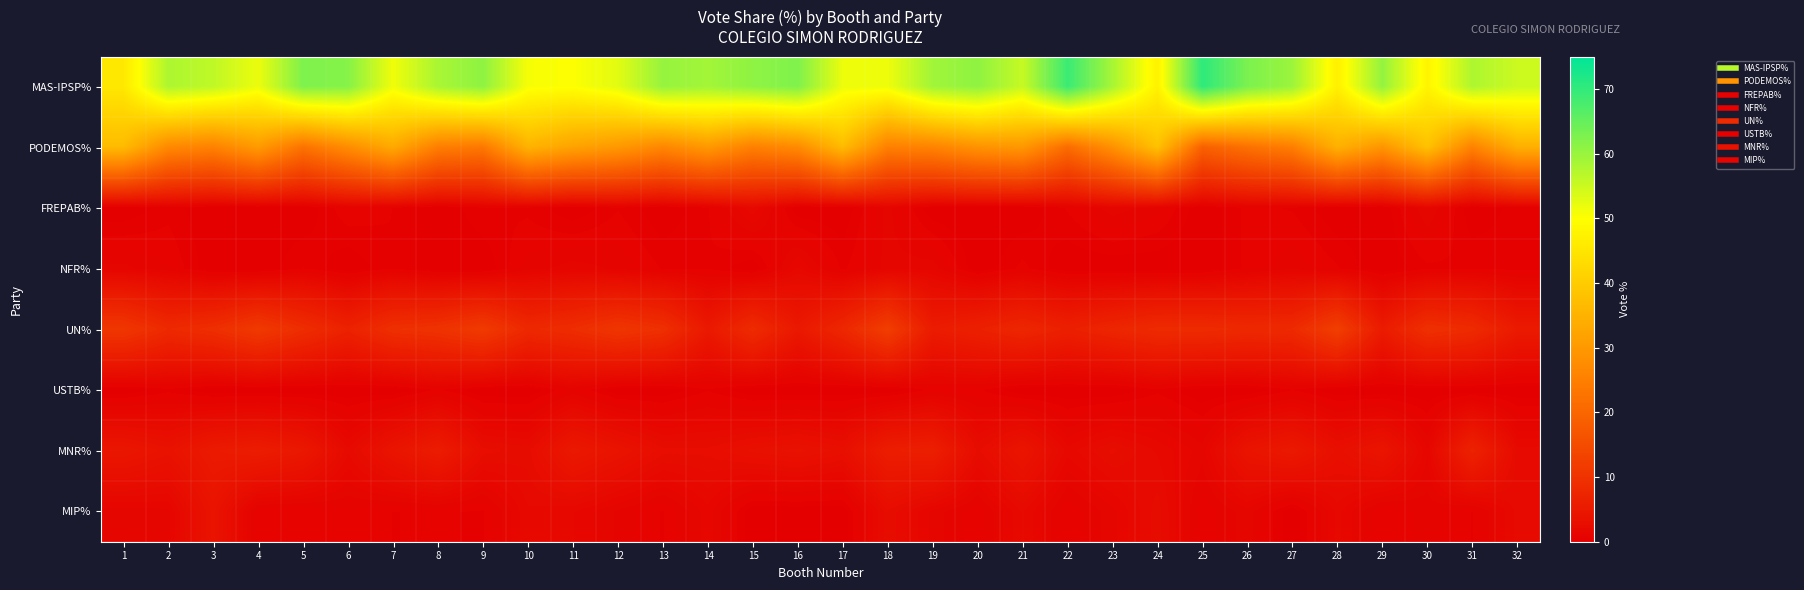

How many categories are shown in the chart?

32